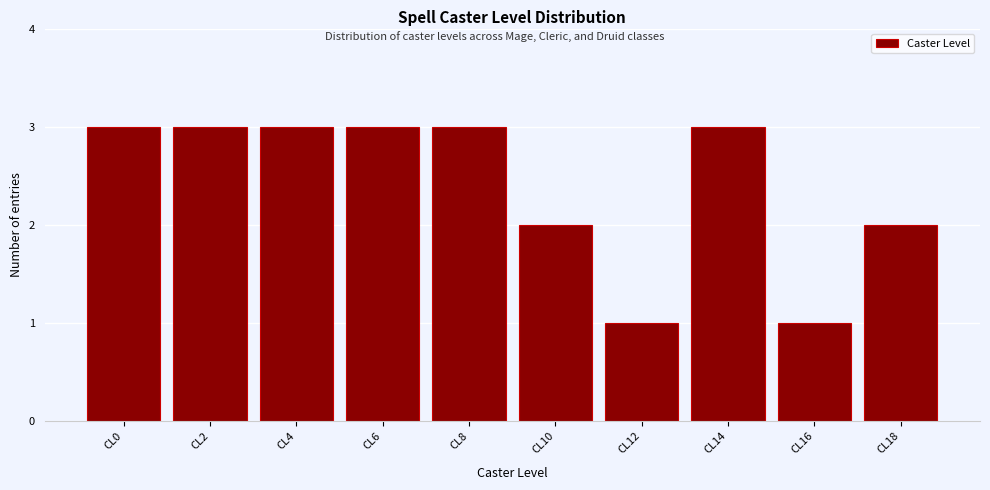

Reading right to left, what are all the values shown in this chart?

CL18=2	CL16=1	CL14=3	CL12=1	CL10=2	CL8=3	CL6=3	CL4=3	CL2=3	CL0=3